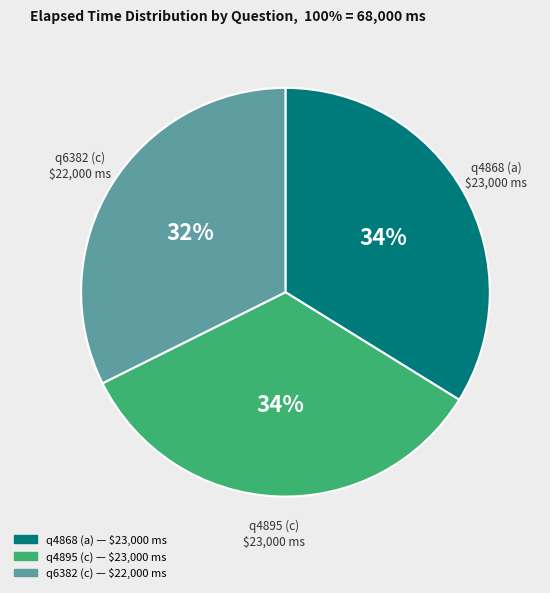

Is there a majority slice in this chart?

No